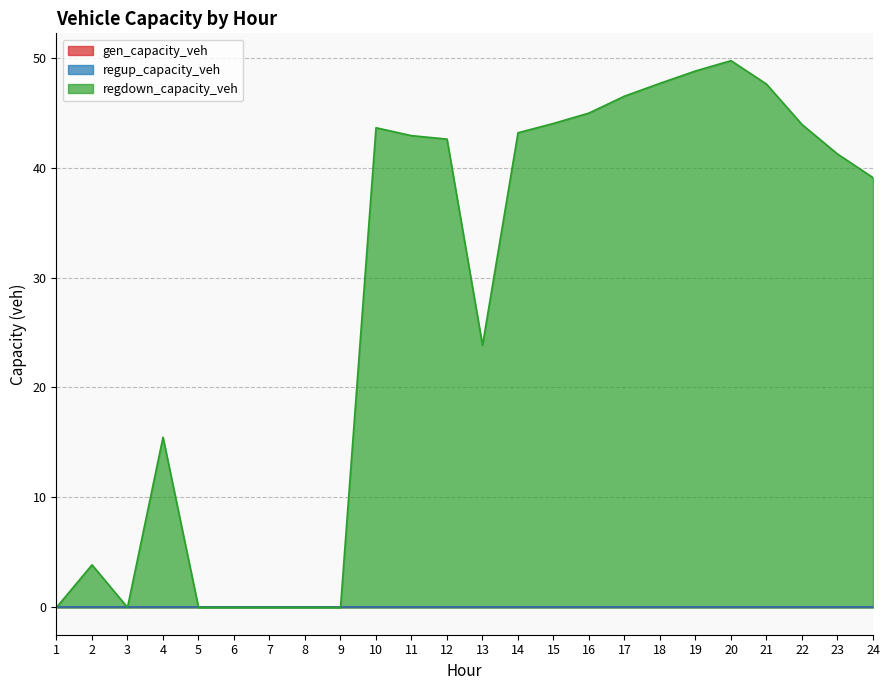

At which category is the sum across all series the highest?

20